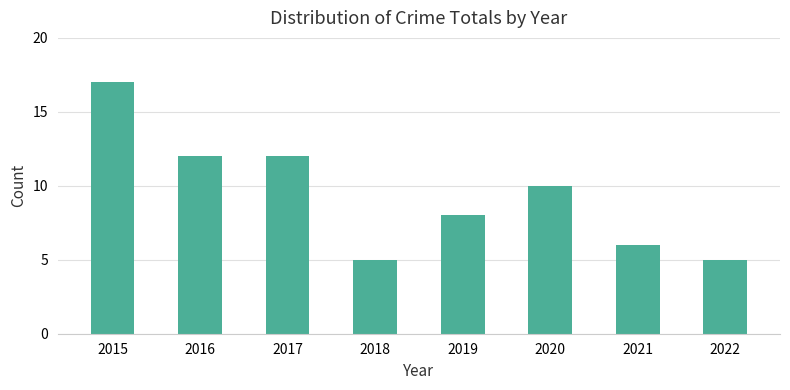

The chart shows a value of 12 at 2016. True or false?

True